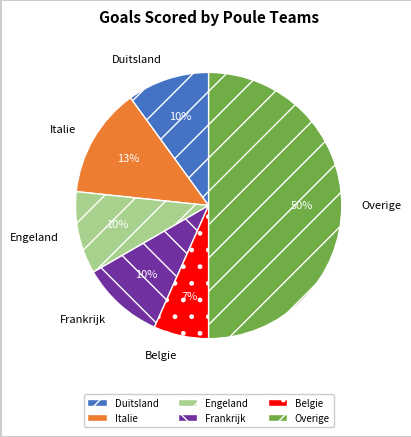

What is the smallest slice in the pie chart?

Belgie